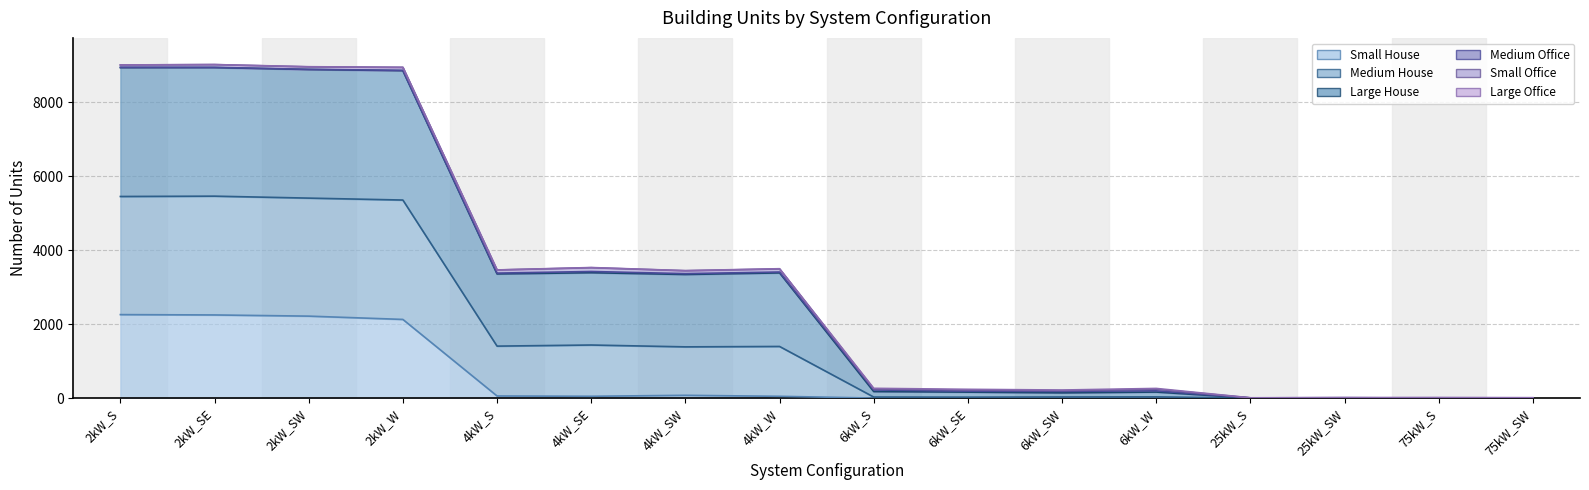

Where is the first local maximum for Large House?

2kW_SE